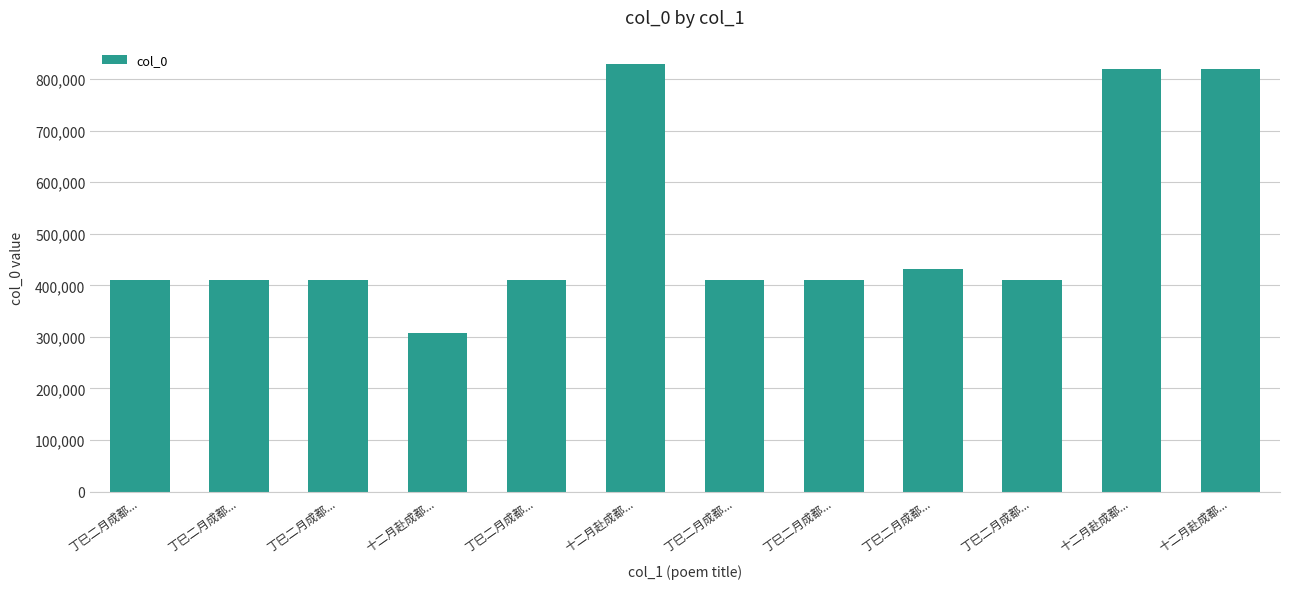

How many bars are there in total?

12